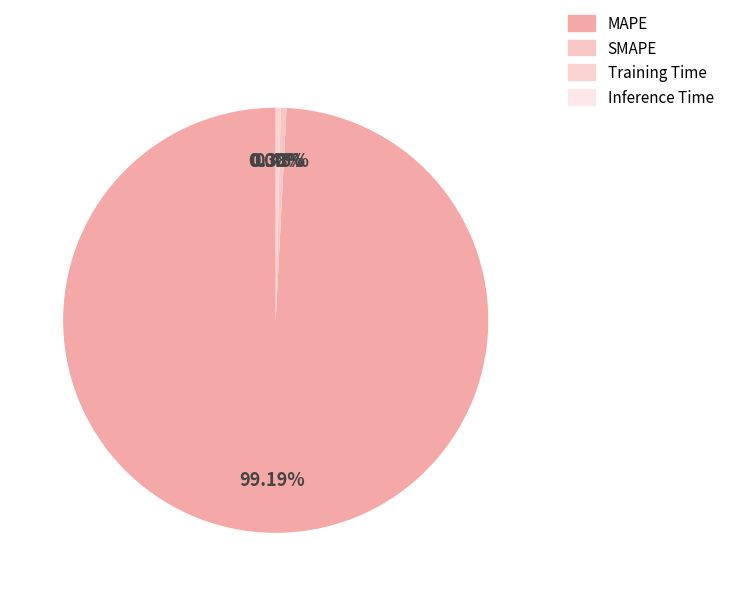

Which slice is the smallest?

Inference Time